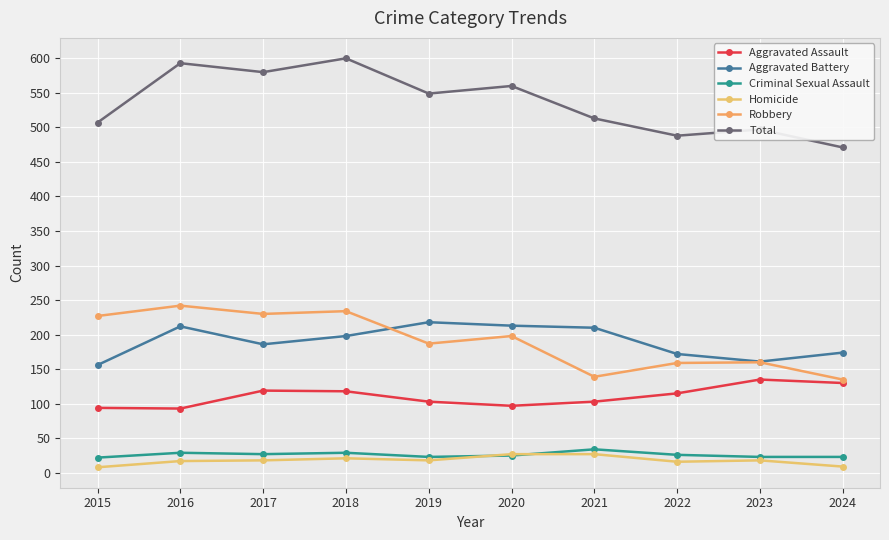

In Total, how many points are lower than both neighbors (excluding endpoints)?

3